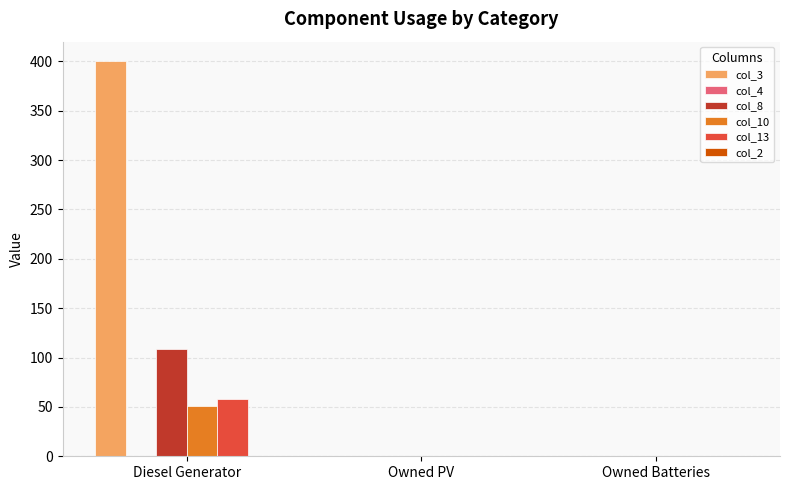

Which series has the largest total across all categories?

col_3